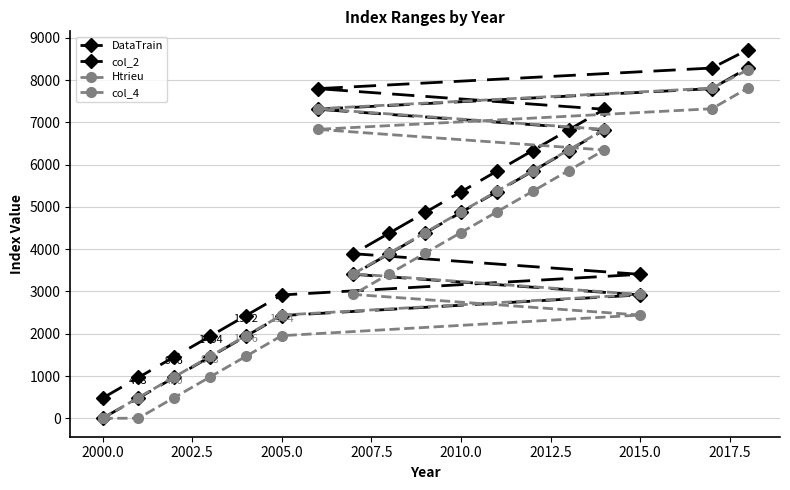

True or false: DataTrain and Htrieu cross at least once.

False